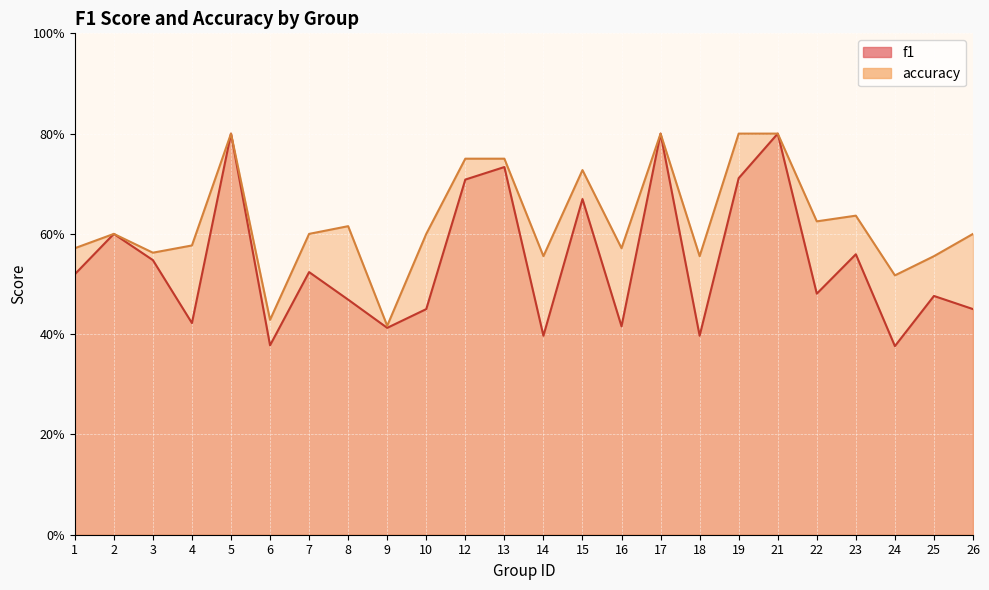

At which category is the sum across all series the highest?

5